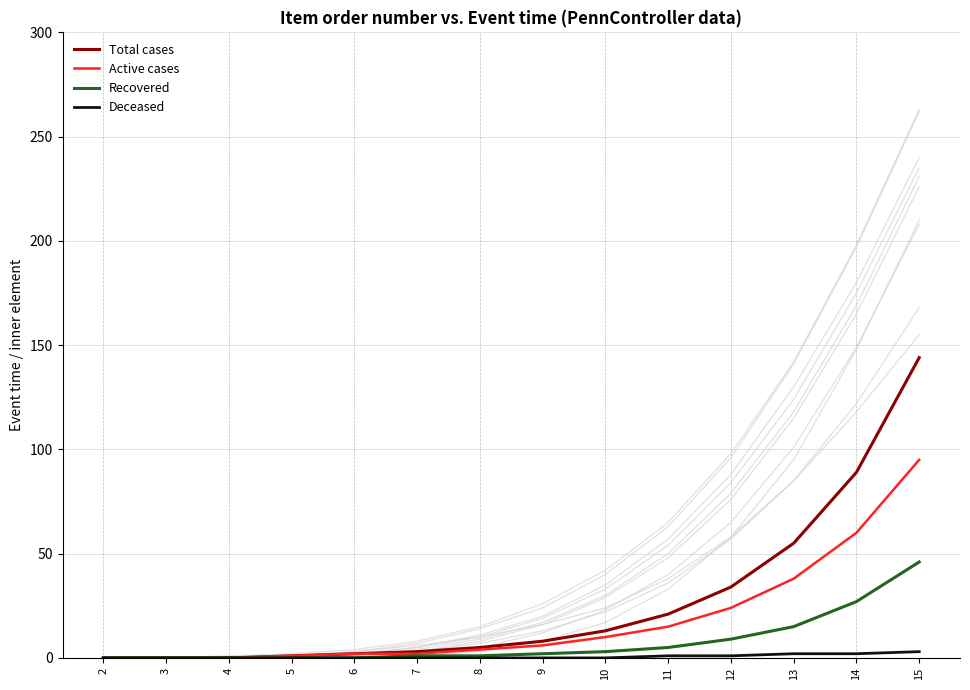

Which has a higher value, 15 or 3?

15